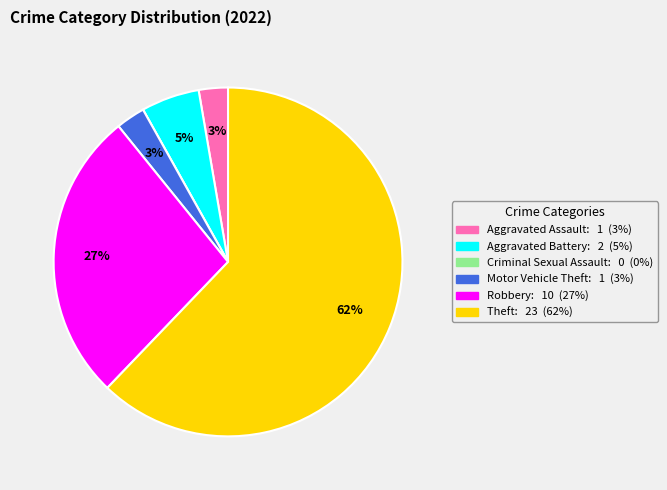

Does any single category account for the majority?

Yes